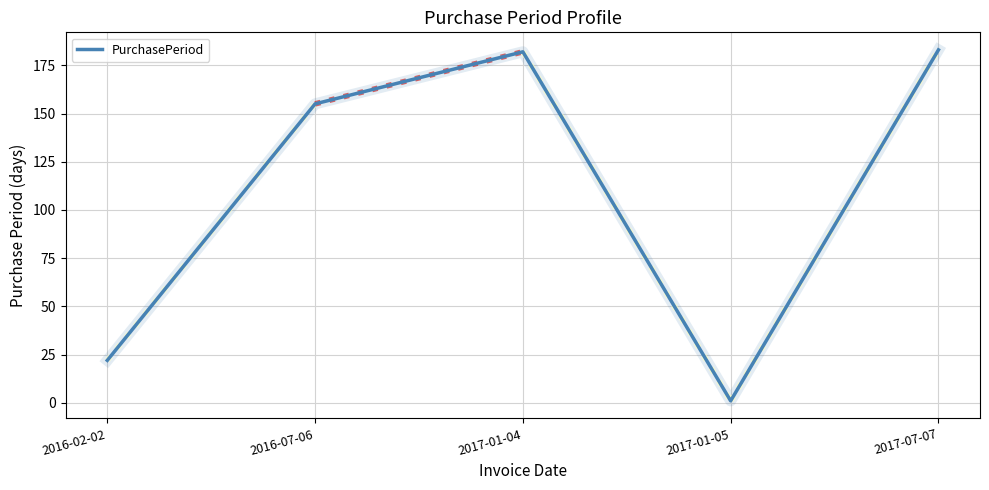

What is the change in value from 2016-07-06 to 2017-07-07?

+28